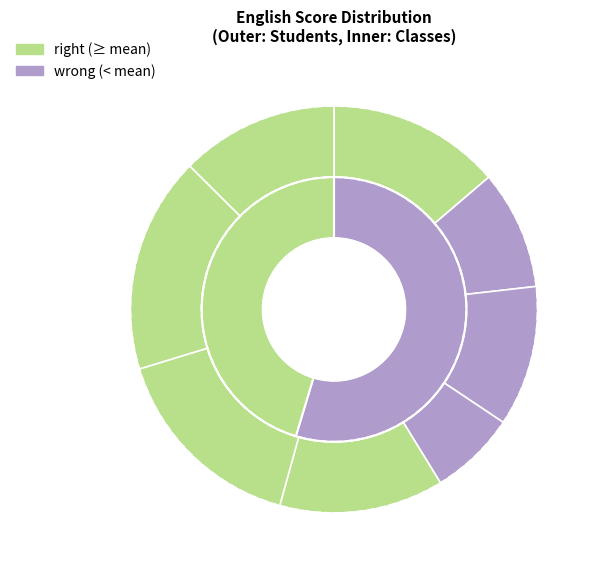

To the nearest percent, what is the difference between the B and A slice percentages?

4%